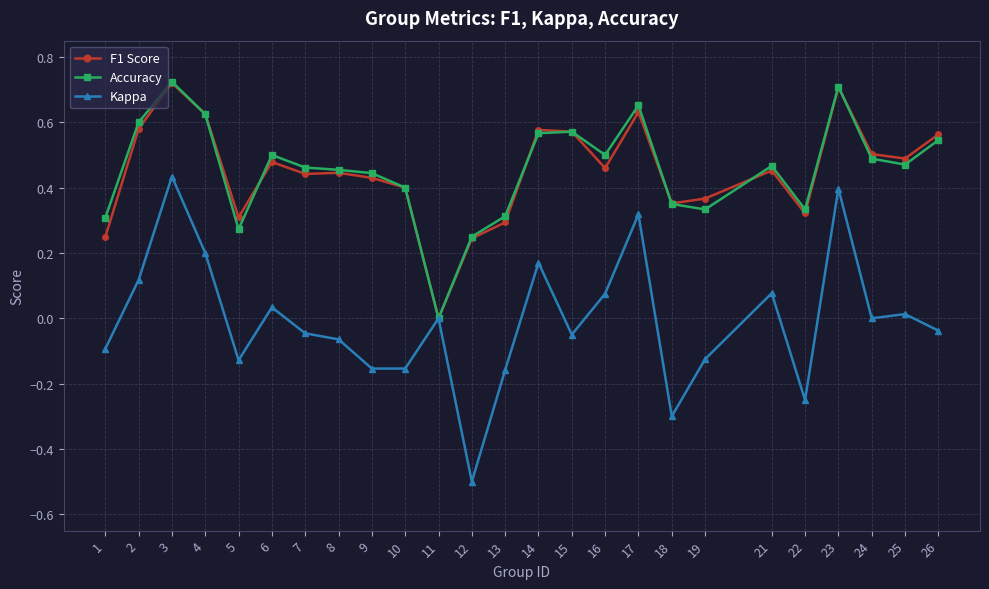

Is it true that Kappa equals -0.0 at 26?

True